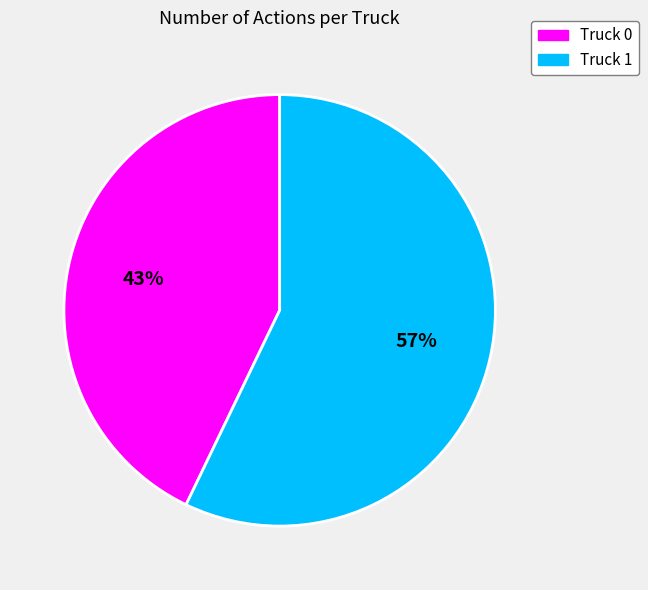

What percentage is the Truck 0 slice, to the nearest percent?

43%